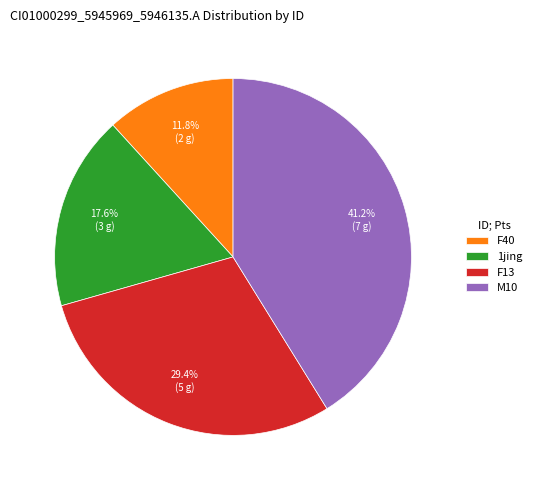

Is there any slice that represents more than half of the pie?

No